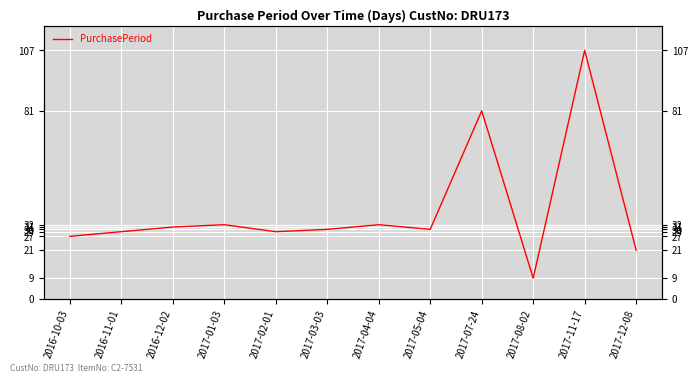

How many lines are shown in the chart?

1